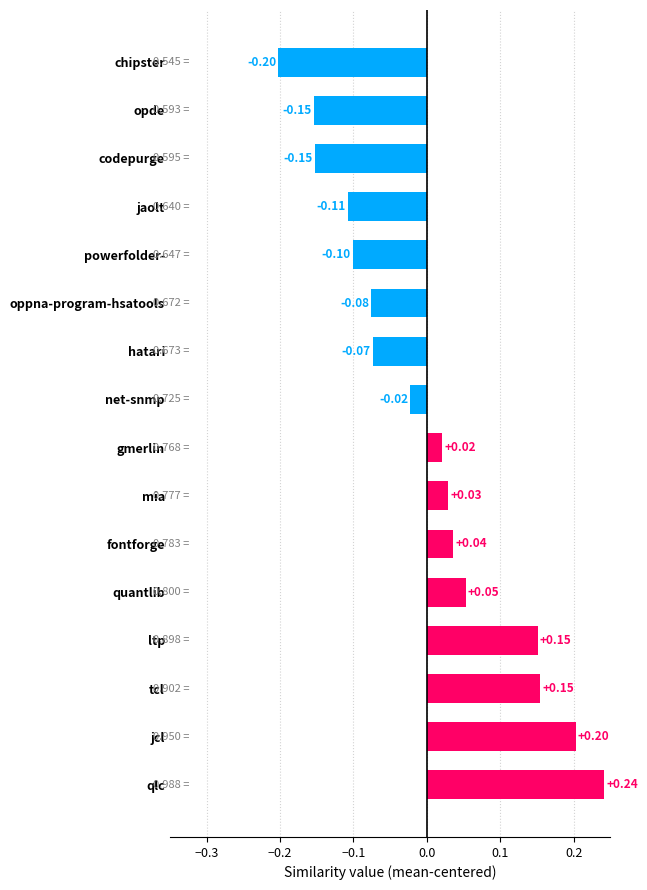

What is the minimum value shown in the chart?

-0.2